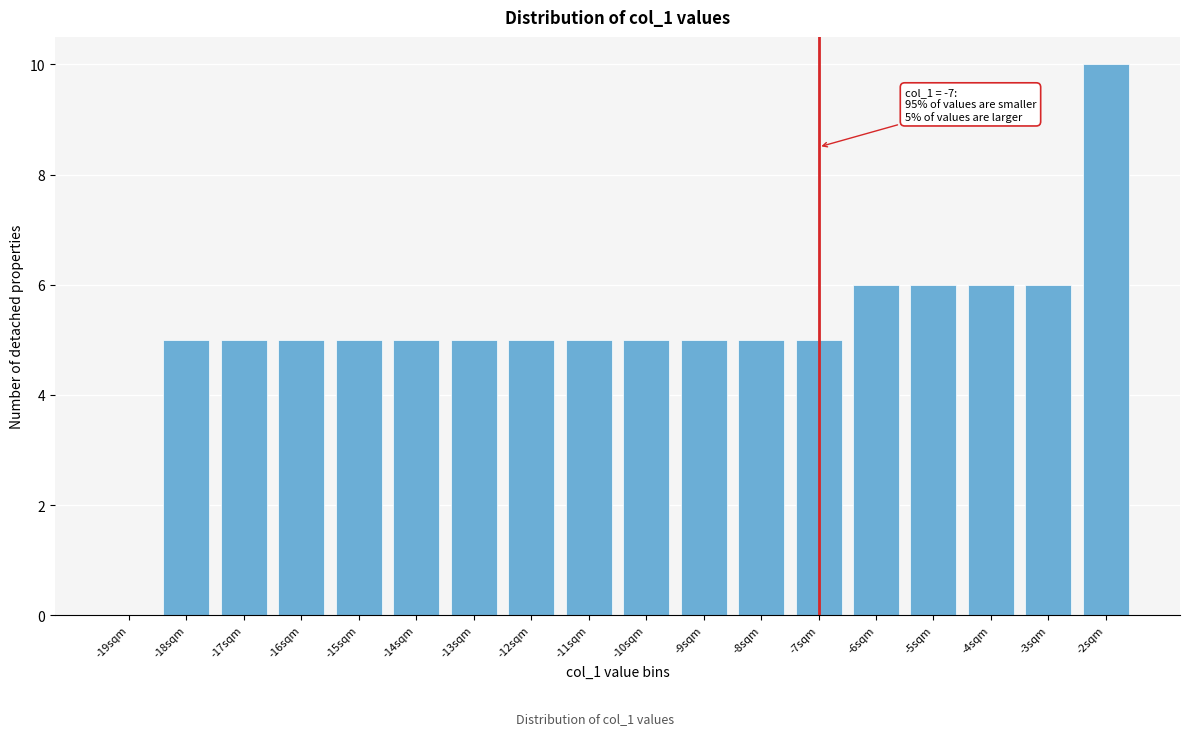

Reading left to right, extract all data points from this chart.

-19sqm=0	-18sqm=5	-17sqm=5	-16sqm=5	-15sqm=5	-14sqm=5	-13sqm=5	-12sqm=5	-11sqm=5	-10sqm=5	-9sqm=5	-8sqm=5	-7sqm=5	-6sqm=6	-5sqm=6	-4sqm=6	-3sqm=6	-2sqm=10